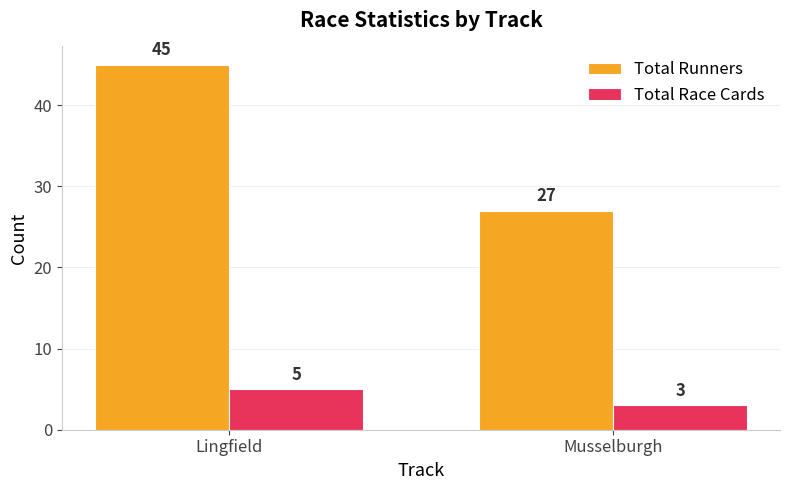

At how many categories does at least one series exceed 9?

2